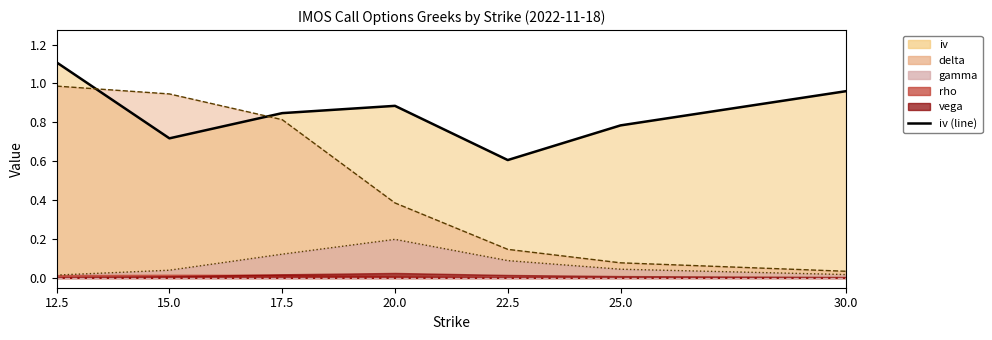

The value at 22.5 is 1.0. True or false?

False